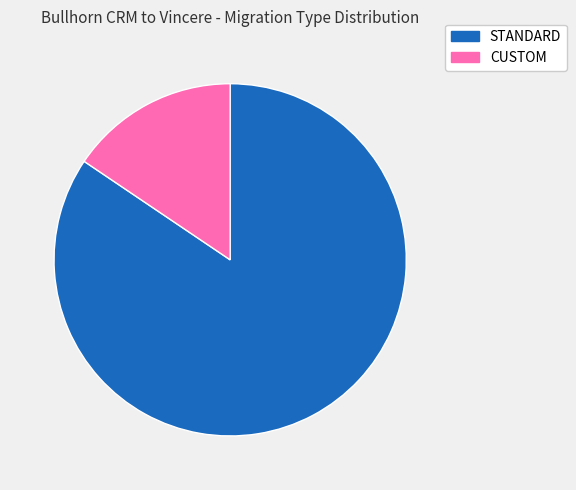

Count the number of slices in the pie.

2